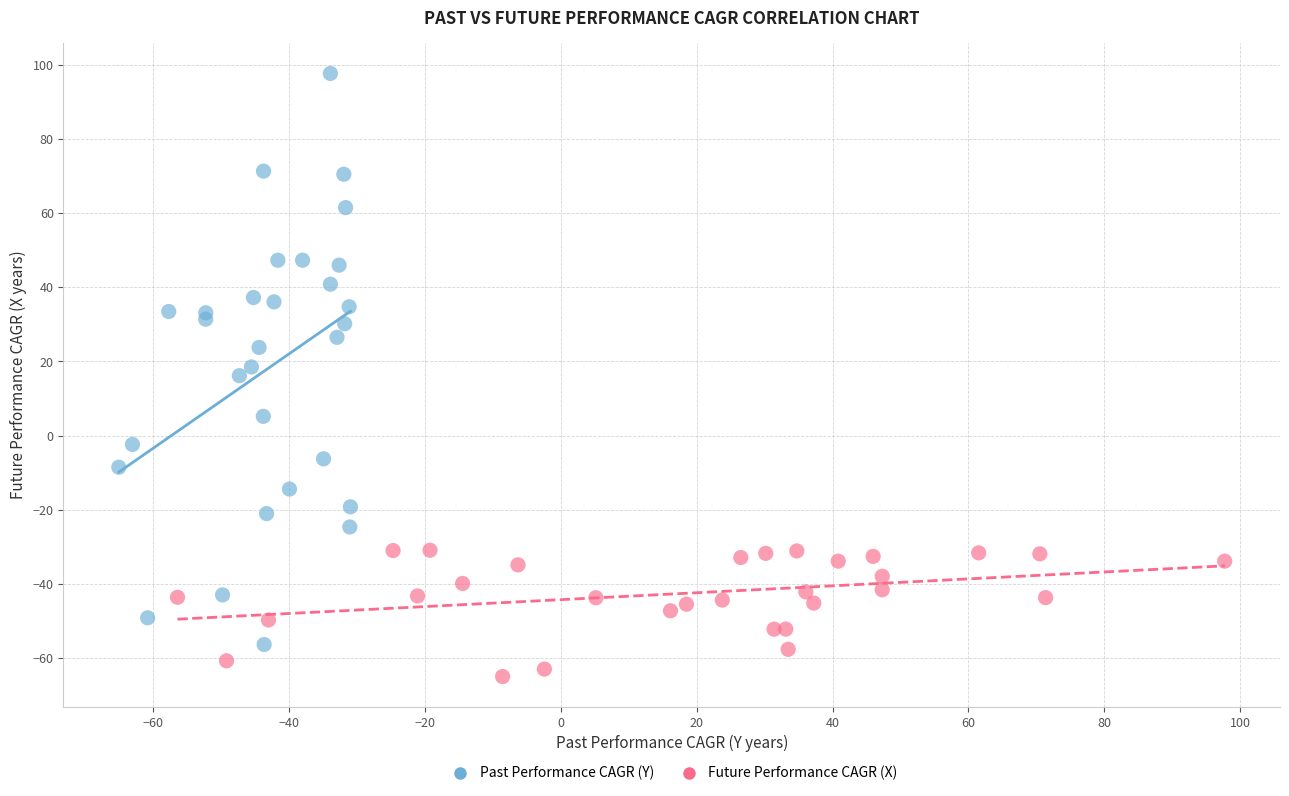

Which series contains the highest Y value?

Past Performance CAGR (Y)